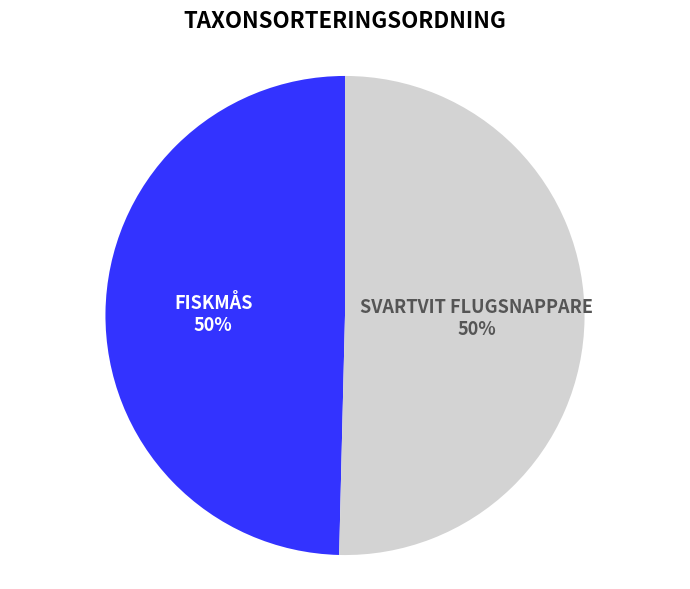

To the nearest percent, what is the average slice percentage?

50%